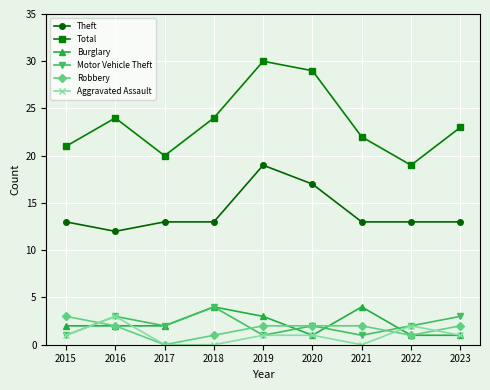

True or false: Theft has more than 0 points higher than both neighbors.

True